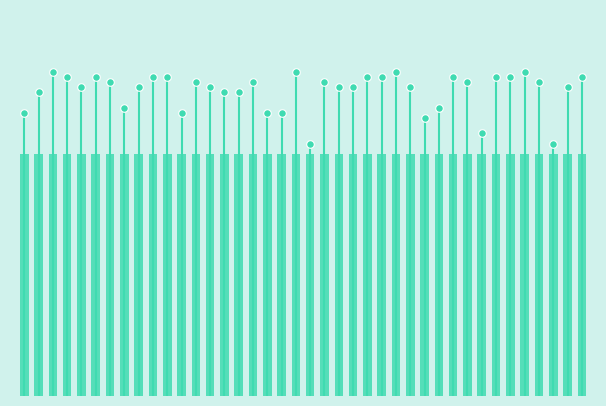

What is the ratio of the value at 39 to the value at 14?

1.1